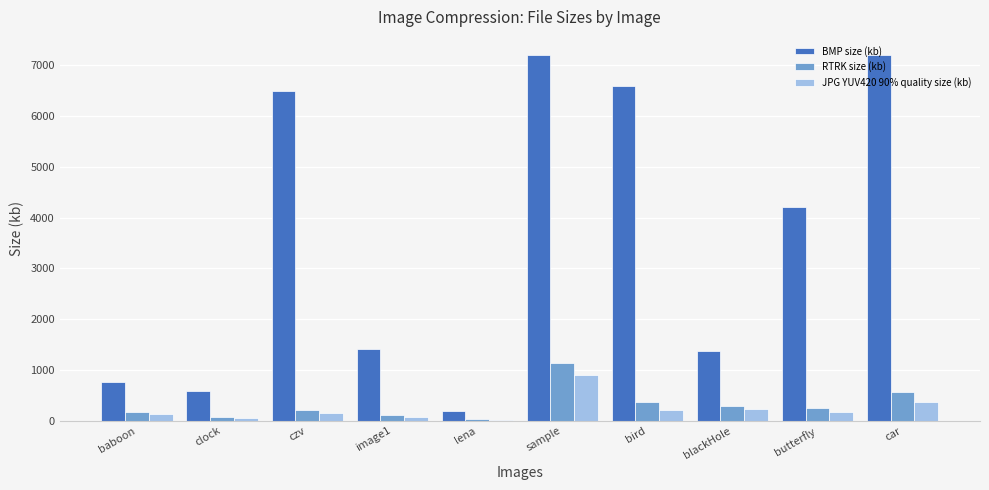

Which series has the largest total across all categories?

BMP size (kb)